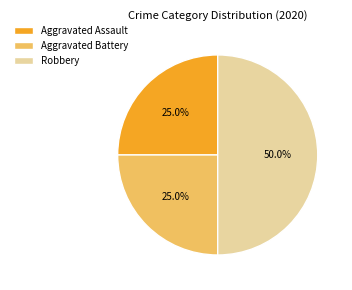

Does Aggravated Assault account for over 50% of the chart?

No